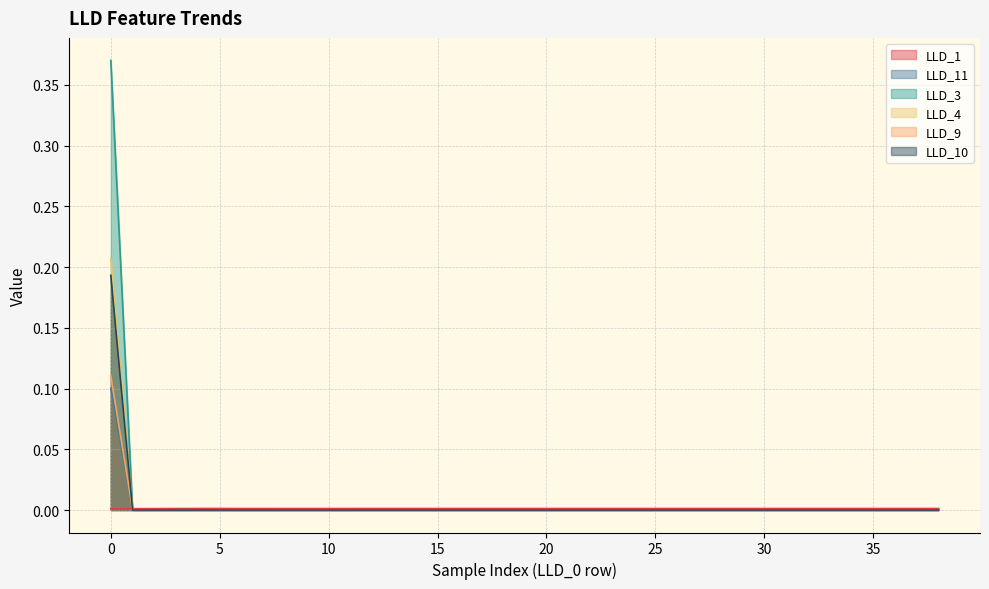

Which series has the largest range (max minus min)?

LLD_3